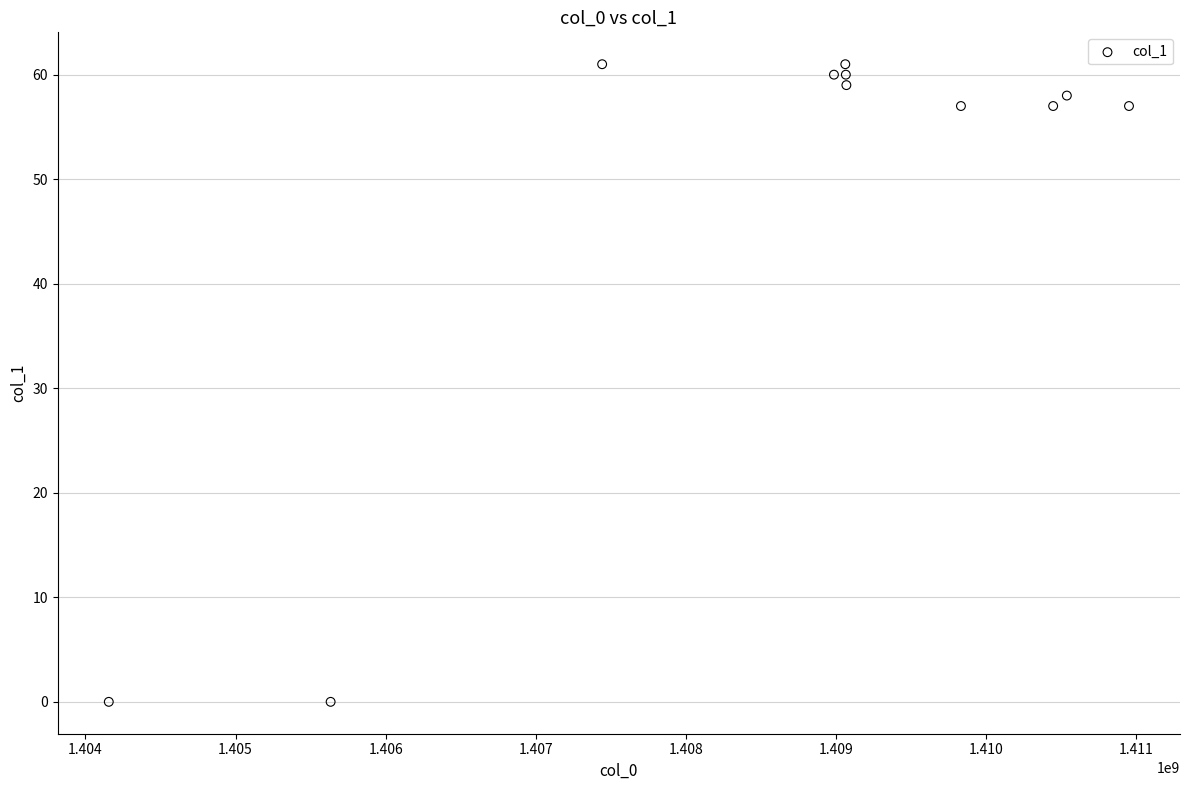

What is the range of Y values (max minus min)?

61